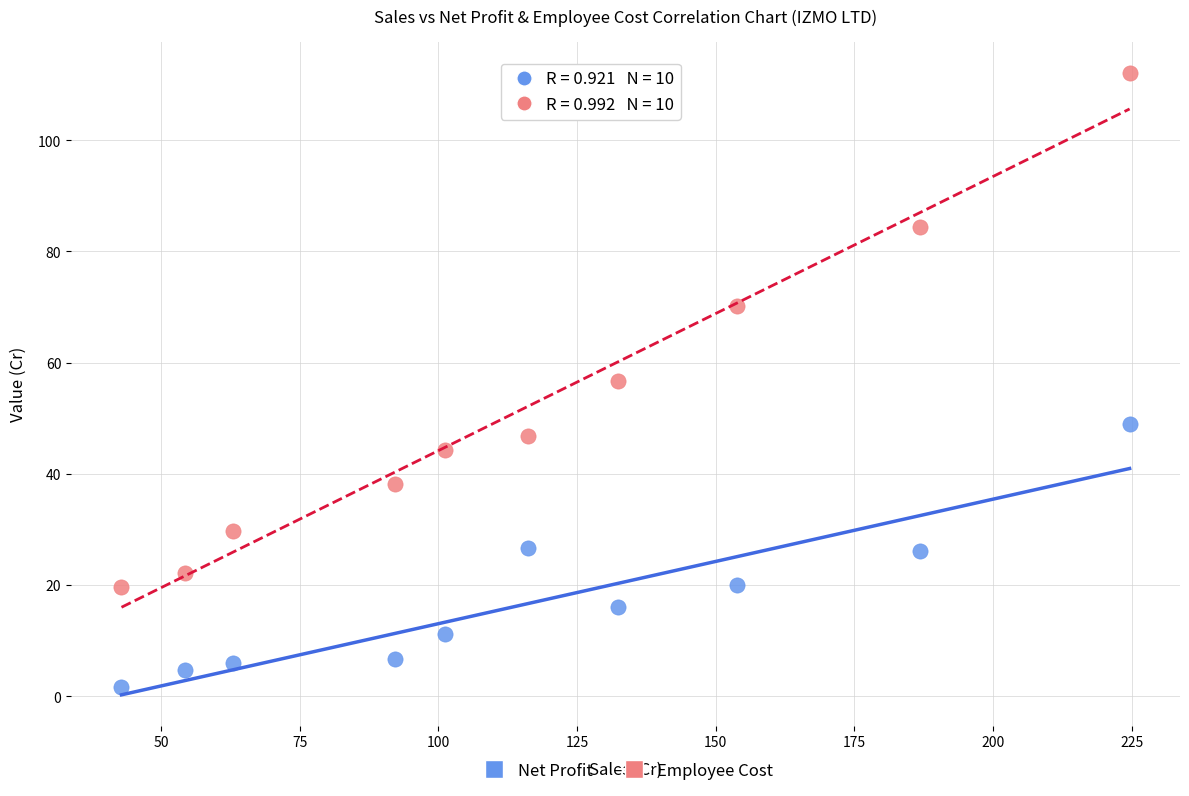

Which series has the largest Y range (max minus min)?

Employee Cost